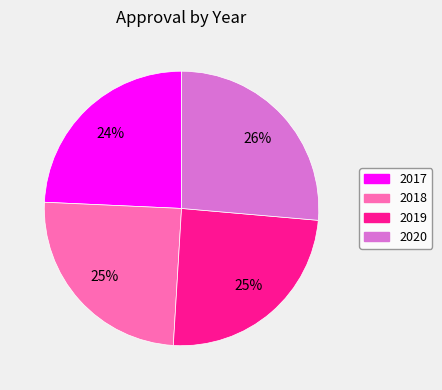

How many slices are in this pie chart?

4